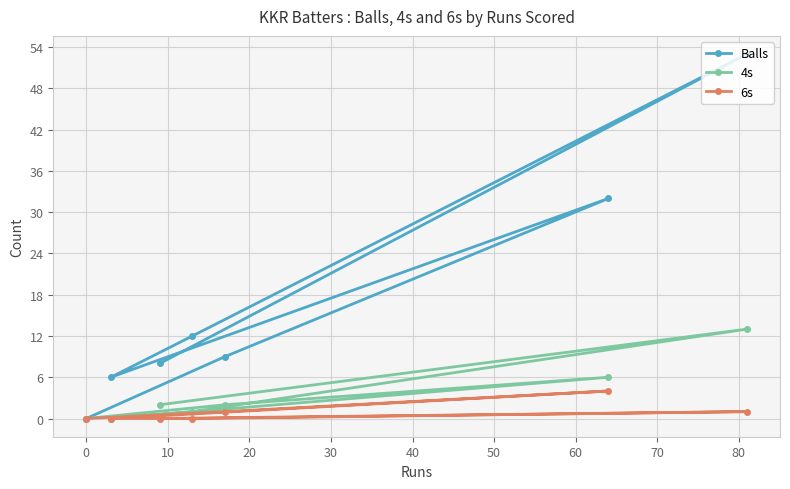

Reading right to left, transcribe all the data shown in this chart.

Balls: 53	32	9	12	8	6	0
4s: 13	6	2	1	2	0	0
6s: 1	4	1	0	0	0	0